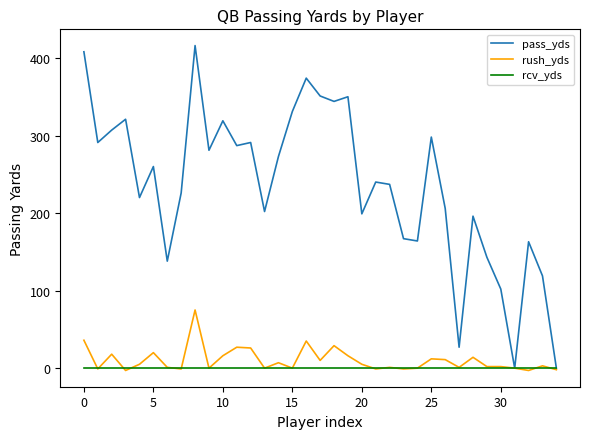

Which series has the largest total across all categories?

pass_yds